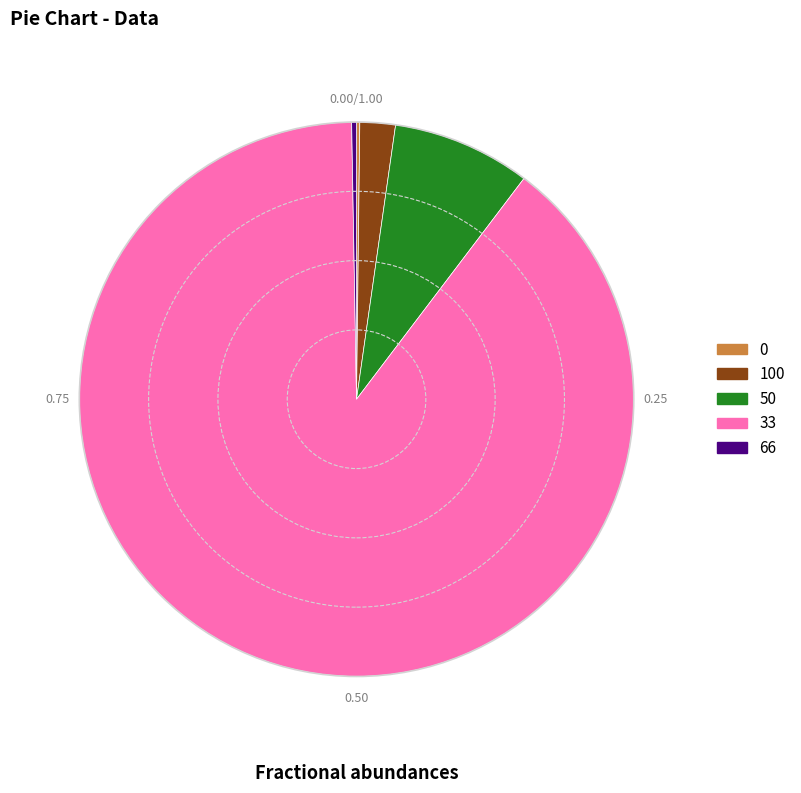

Is there a majority slice in this chart?

Yes